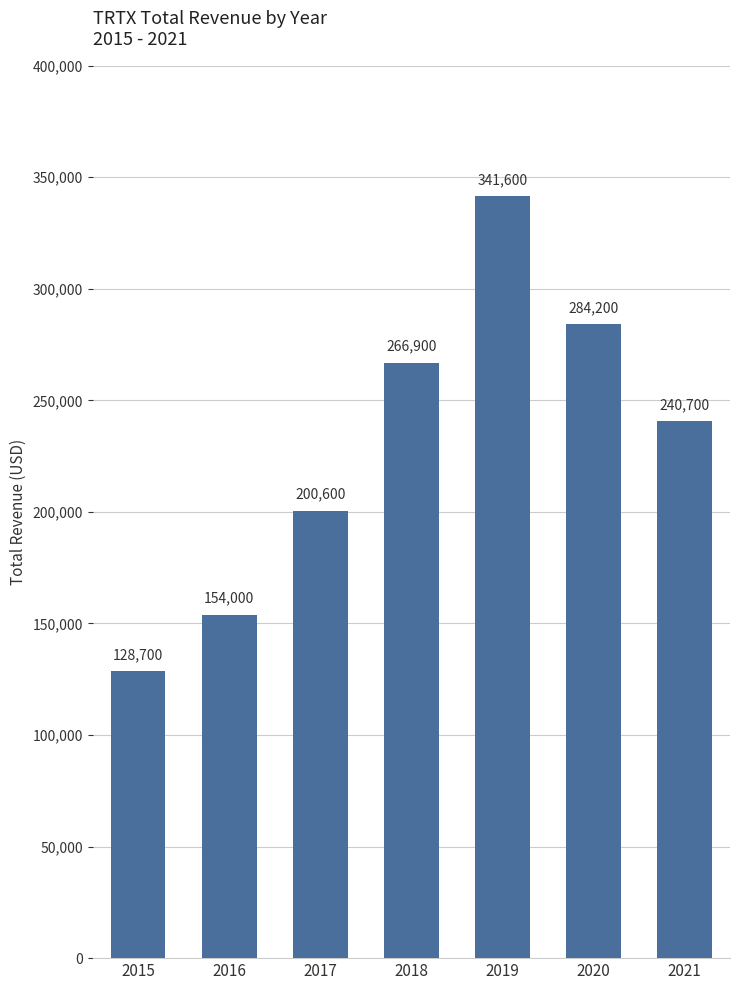

What is the maximum value shown in the chart?

341600